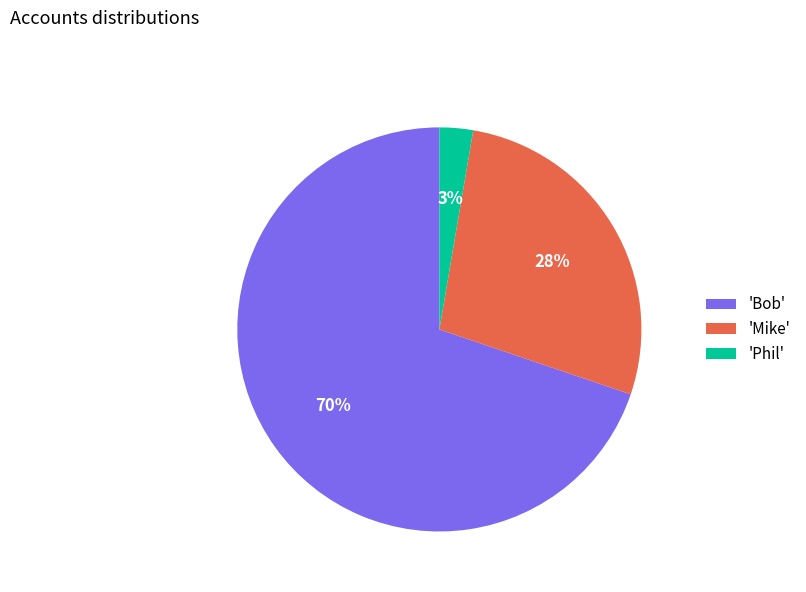

What is the largest slice in the pie chart?

'Bob'